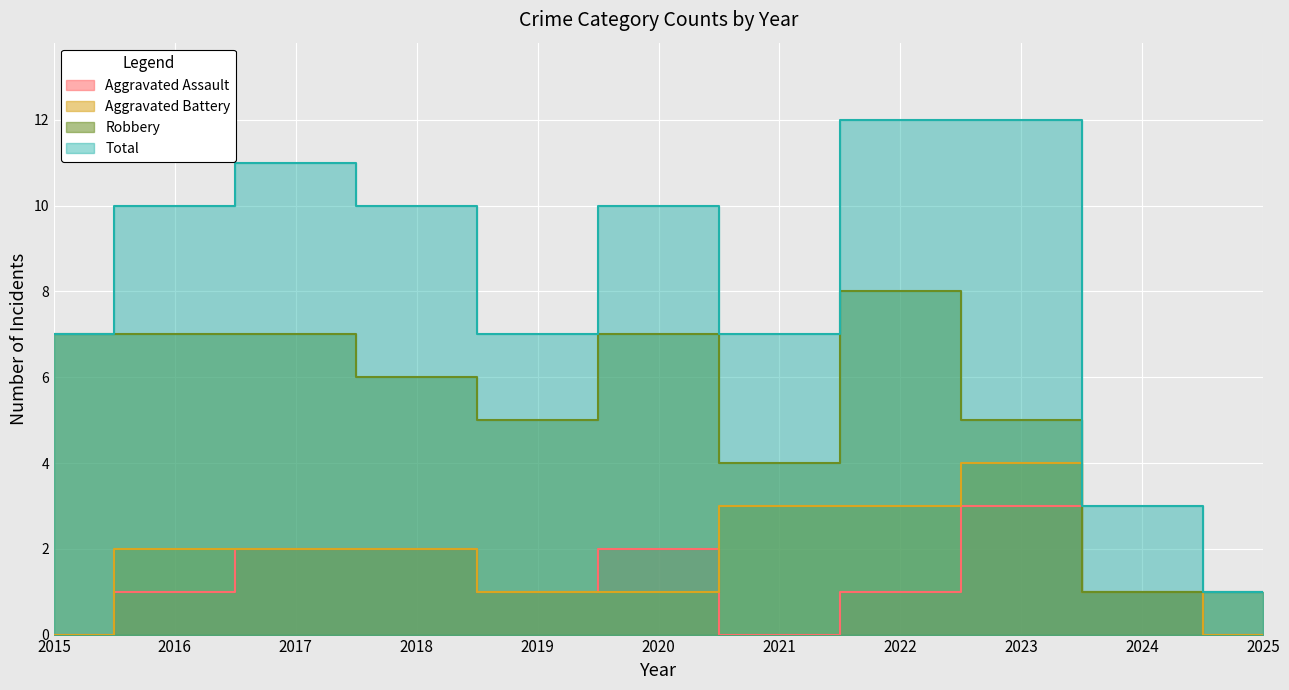

What is the sum of all Aggravated Battery values?

19